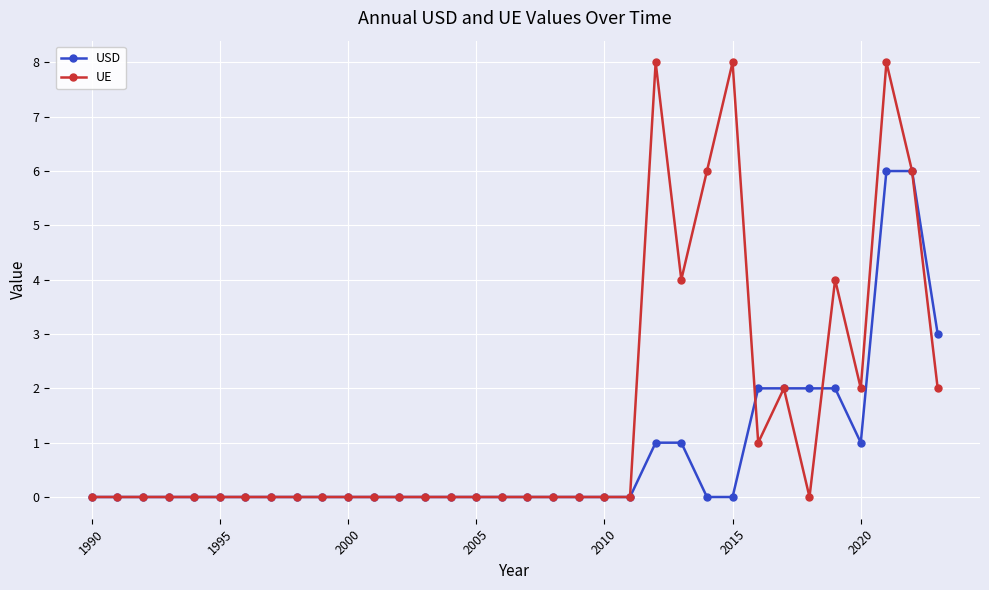

Which series has the largest total across all categories?

UE